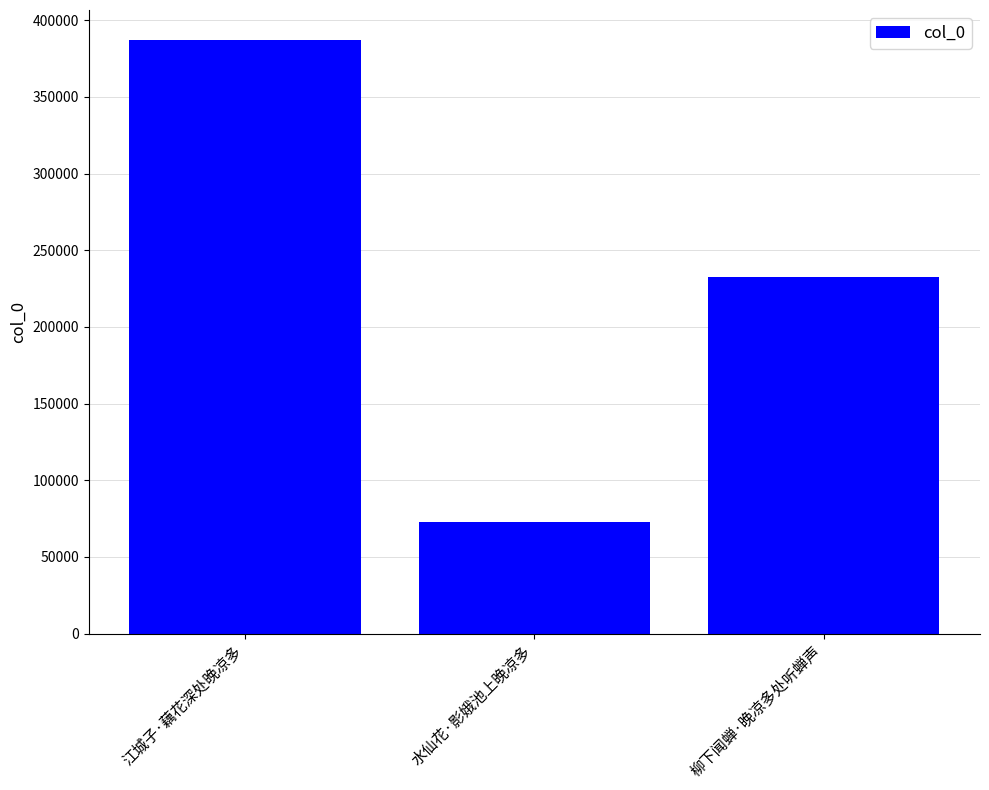

Does the chart contain stacked bars?

No